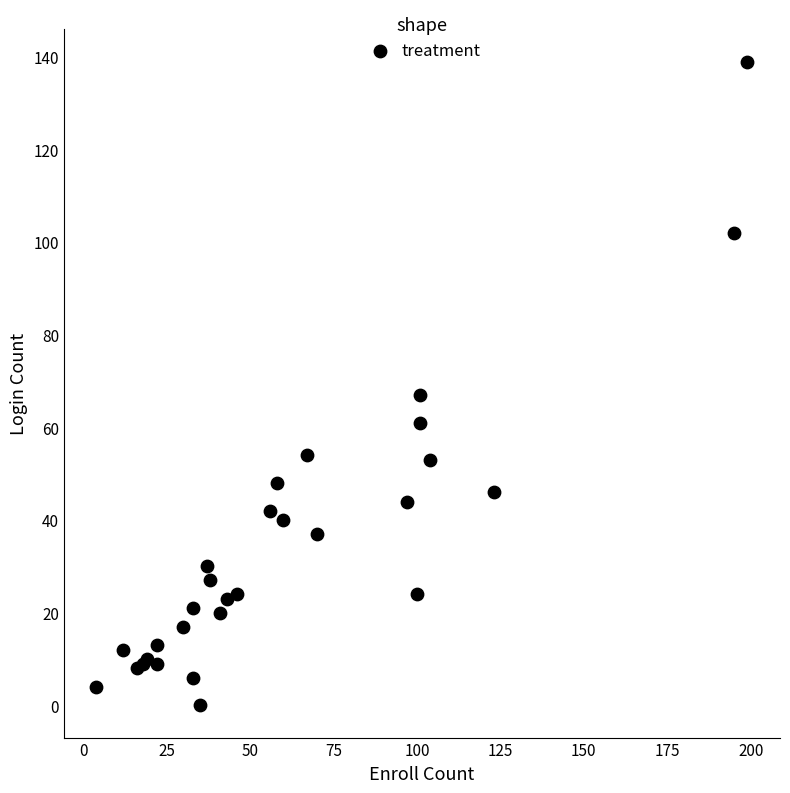

What Y value in the scatter plot is closest to 69?

67